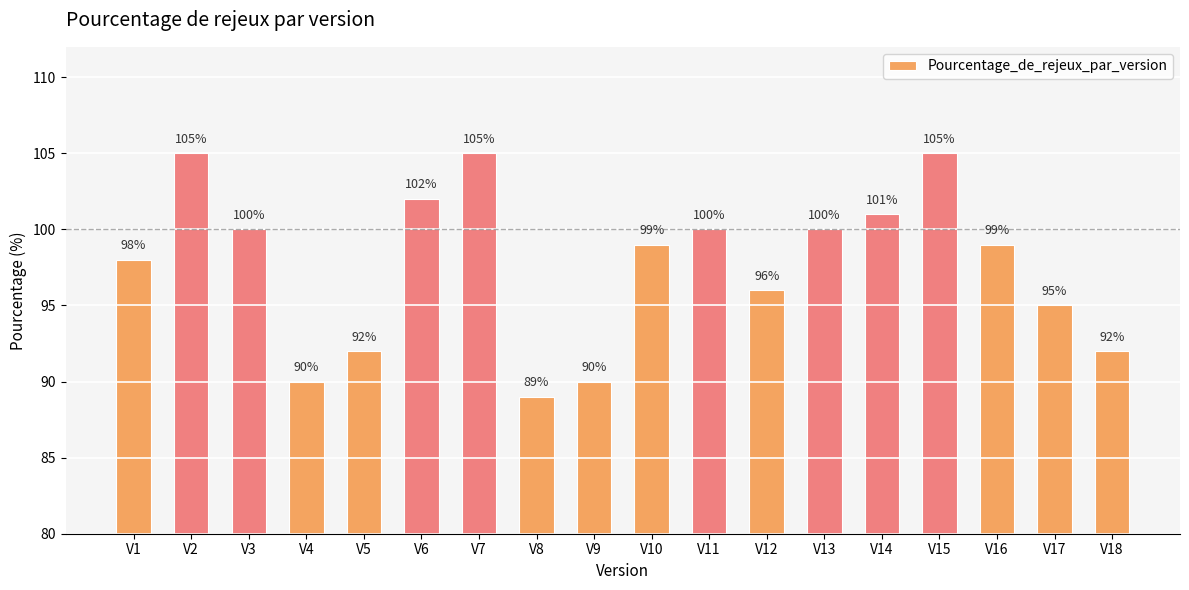

Reading left to right, transcribe all the data shown in this chart.

98	105	100	90	92	102	105	89	90	99	100	96	100	101	105	99	95	92